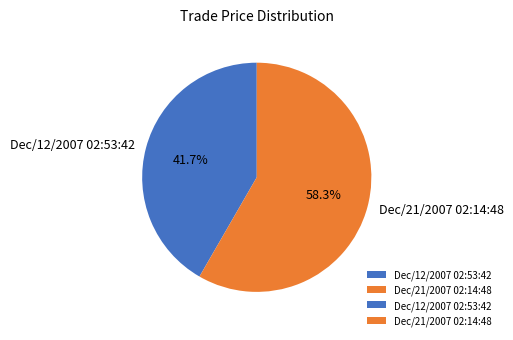

To the nearest percent, what is the difference between the largest and smallest slice percentages?

17%